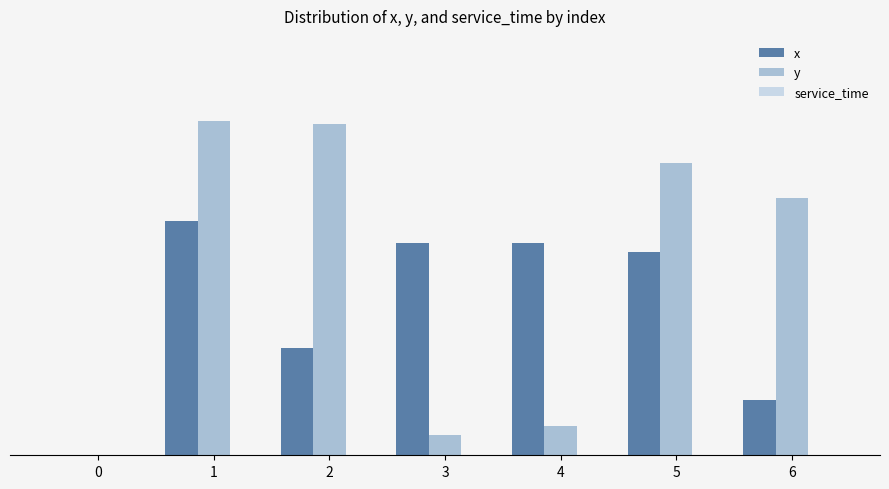

What is the sum of all x values?

29.3